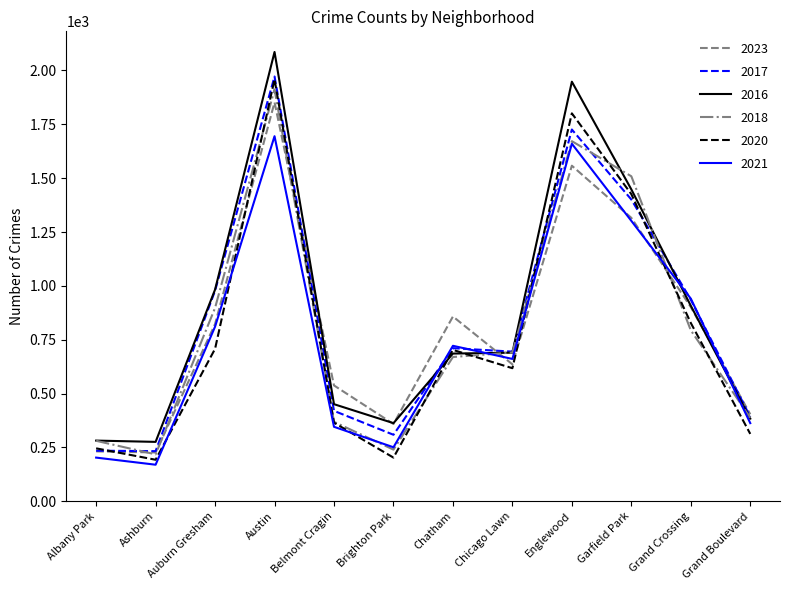

What are all the series names shown in the legend?

2023, 2017, 2016, 2018, 2020, 2021